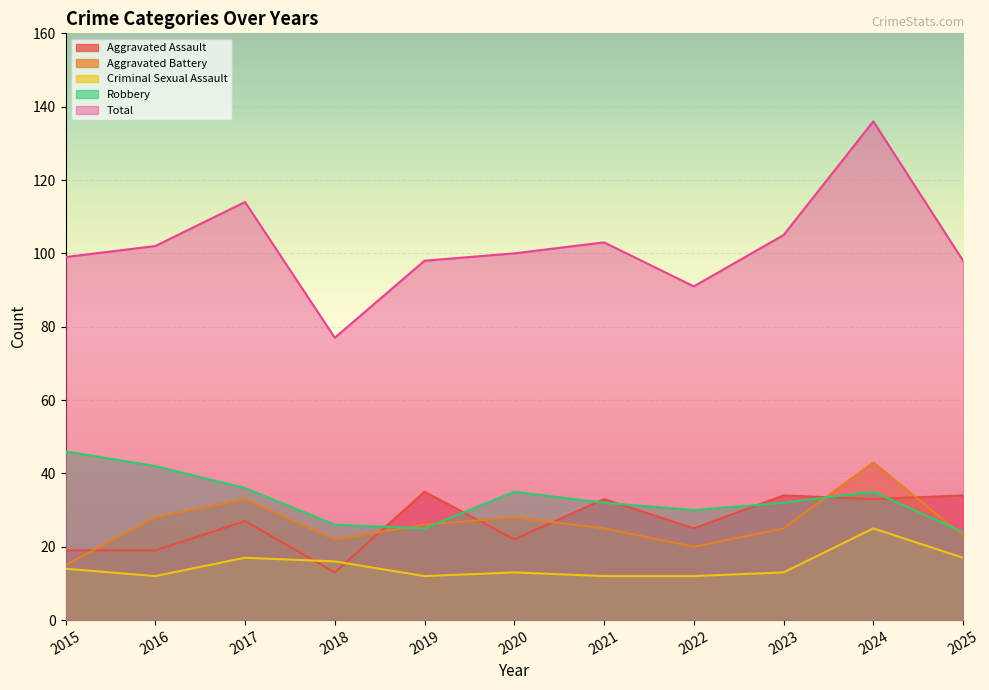

Which series changed the most between 2018 and 2023?

Total